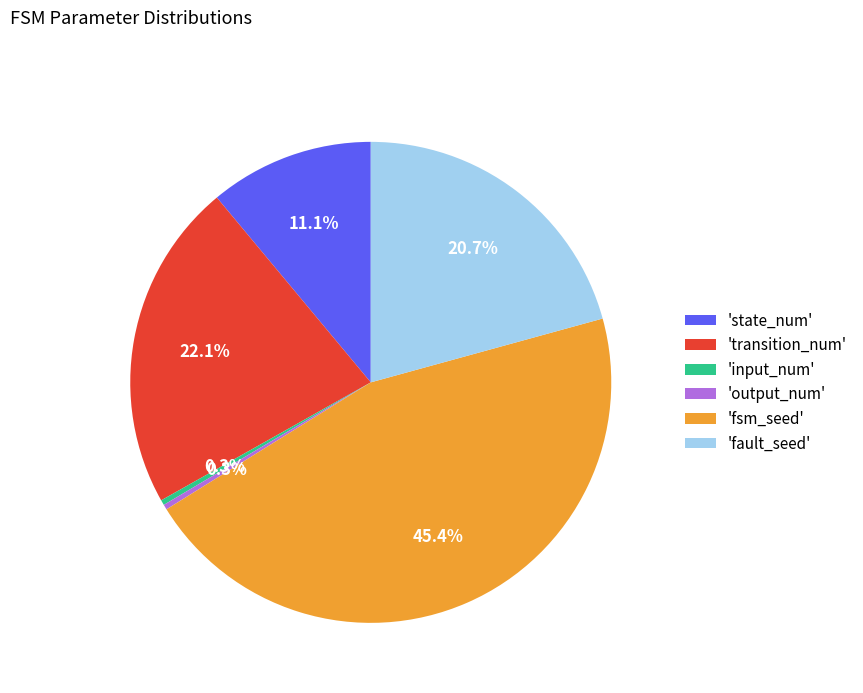

What percentage do 'state_num' and 'input_num' together represent?

11.4%